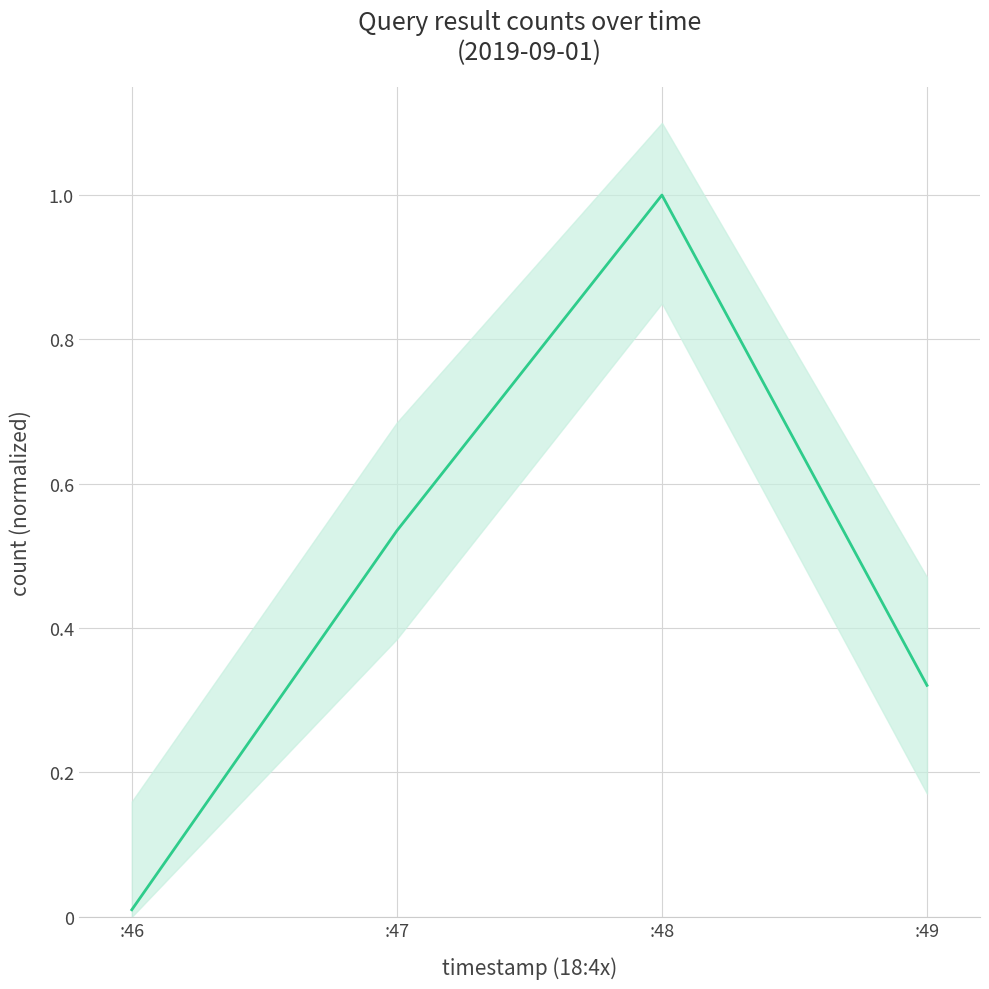

Rank the categories by value from lowest to highest.

:46, :49, :47, :48